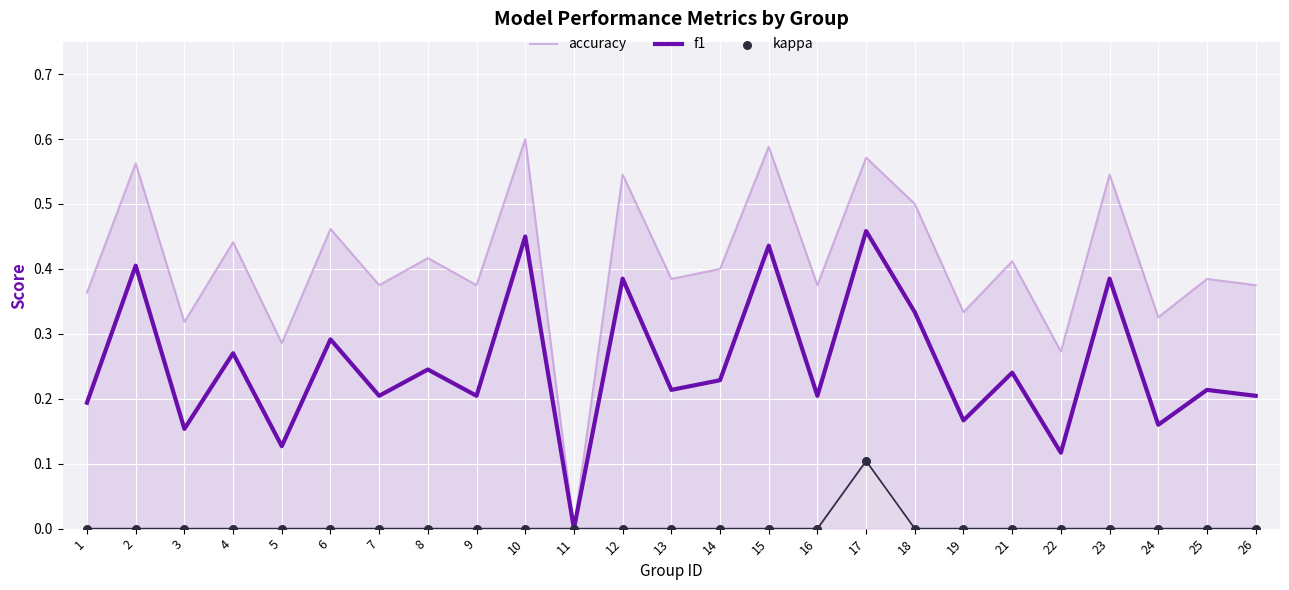

Which series has the largest Y range (max minus min)?

accuracy